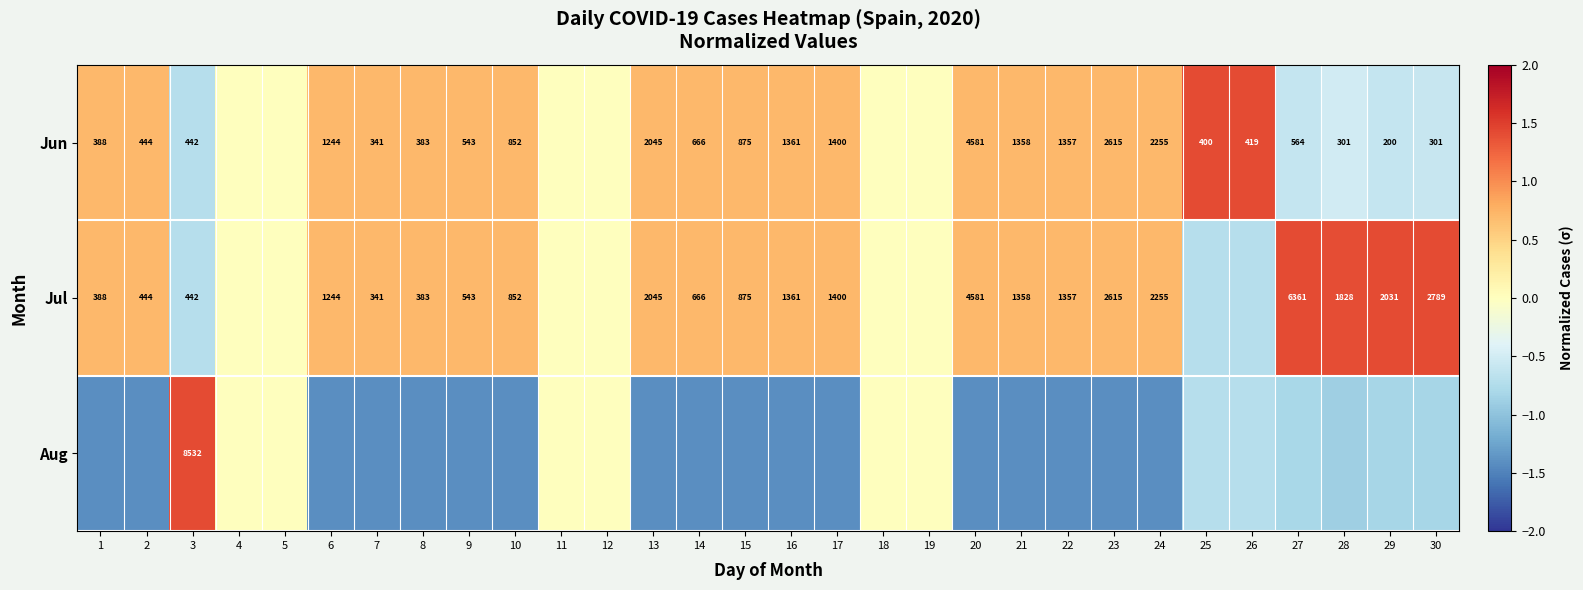

At which label does Jun reach its peak?

26